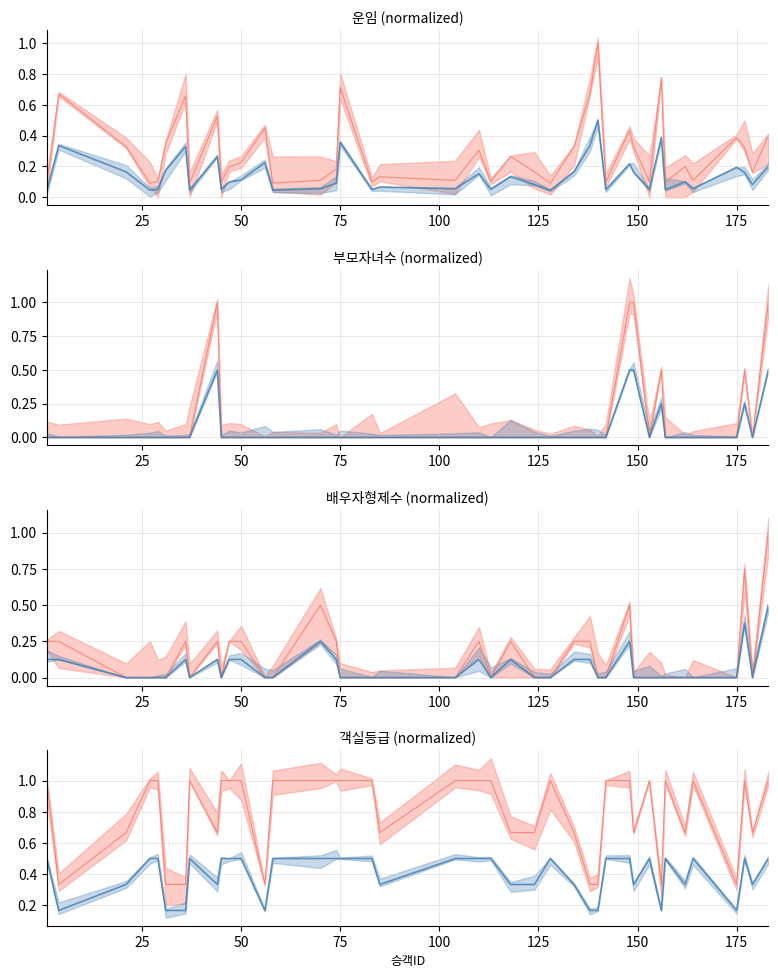

The value of 객실등급 at 85 is 0.7. True or false?

True